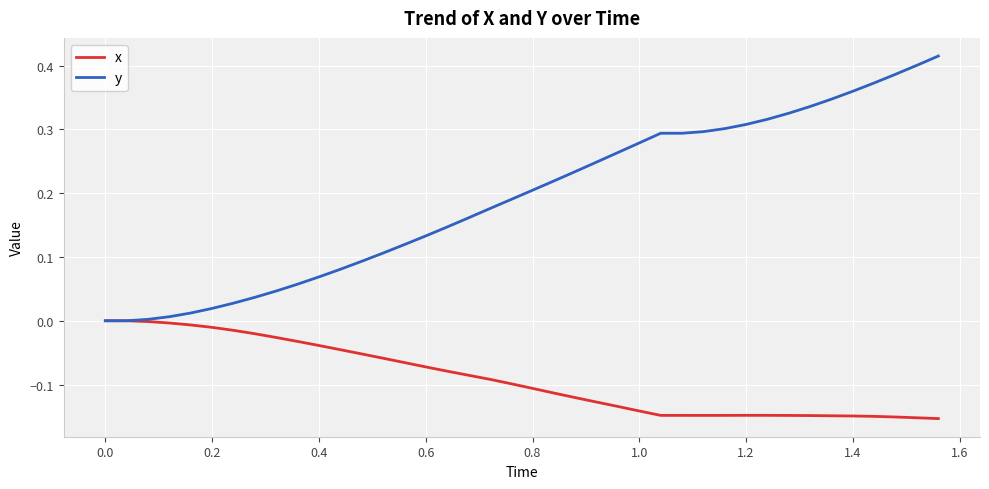

Which series has the largest total across all categories?

y